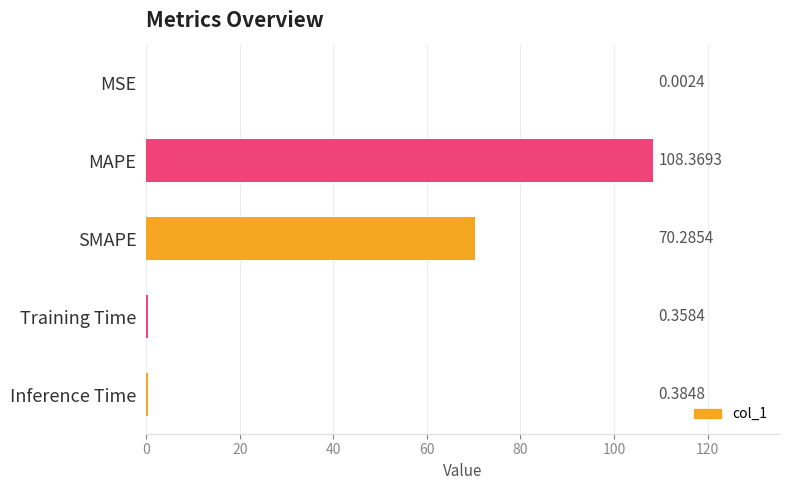

Which label corresponds to the largest value in the chart?

MAPE